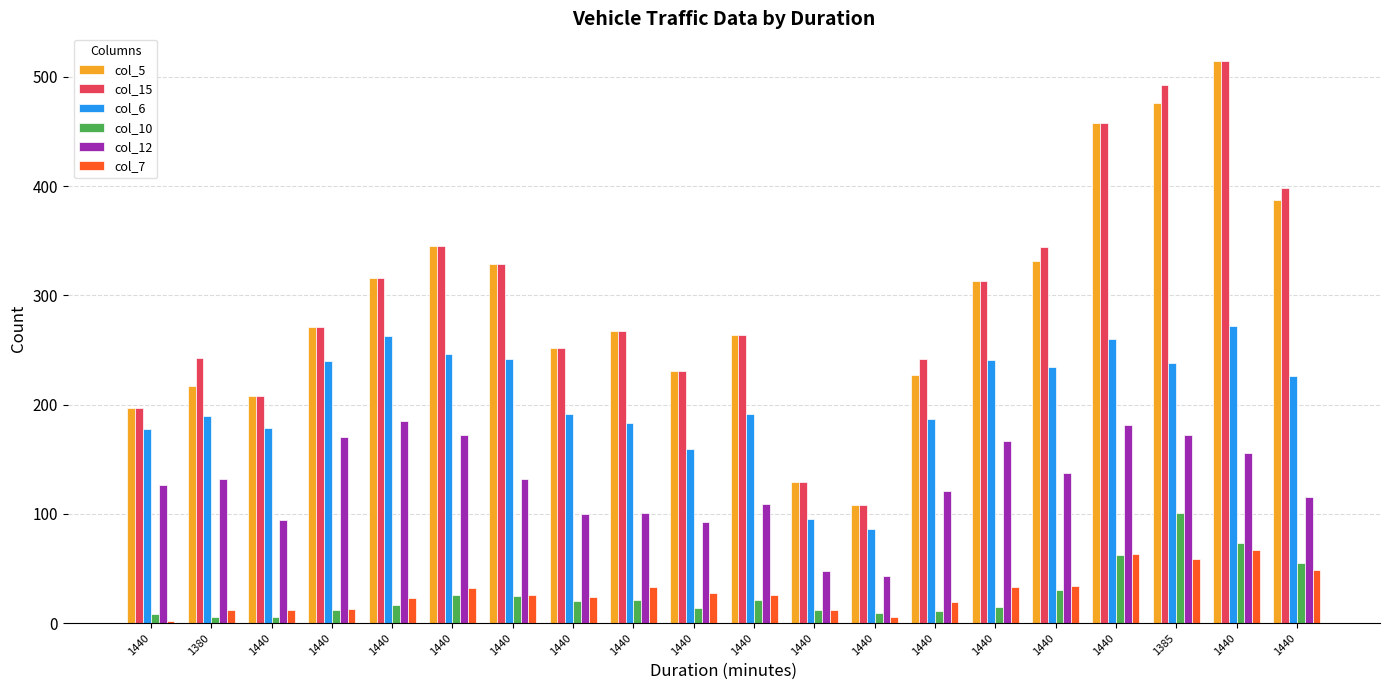

What is the difference between the second highest and minimum values in the col_10 series?

67